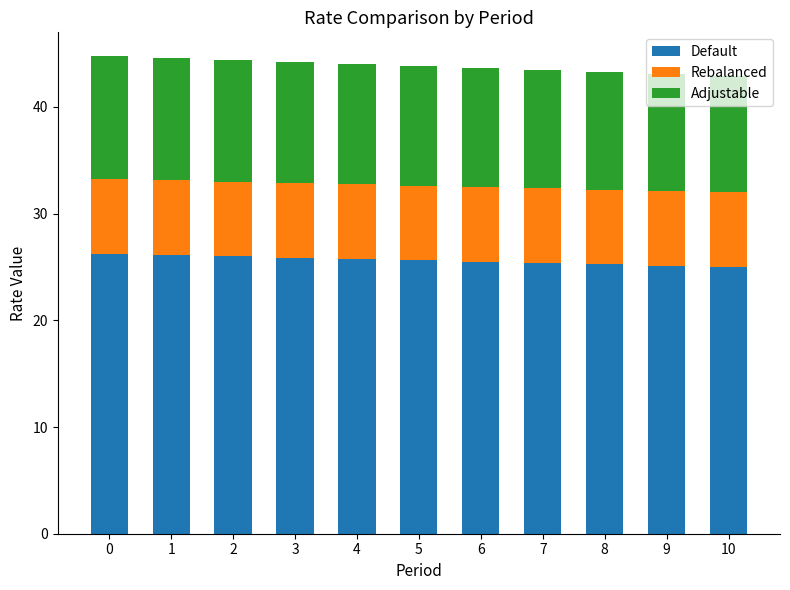

Are the bars horizontal?

No